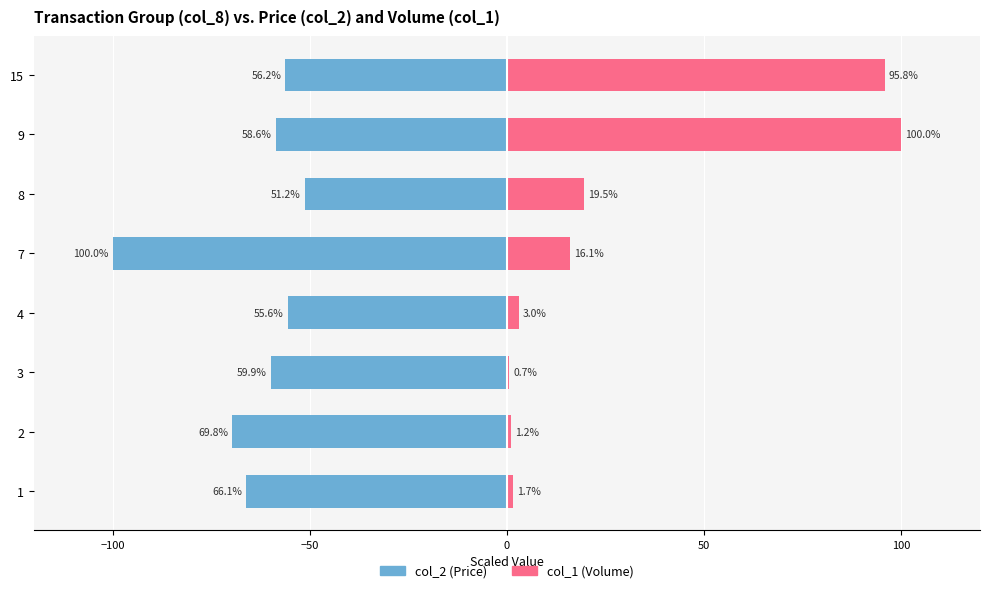

Which series changed the most between 2 and 15?

col_1 (Volume)